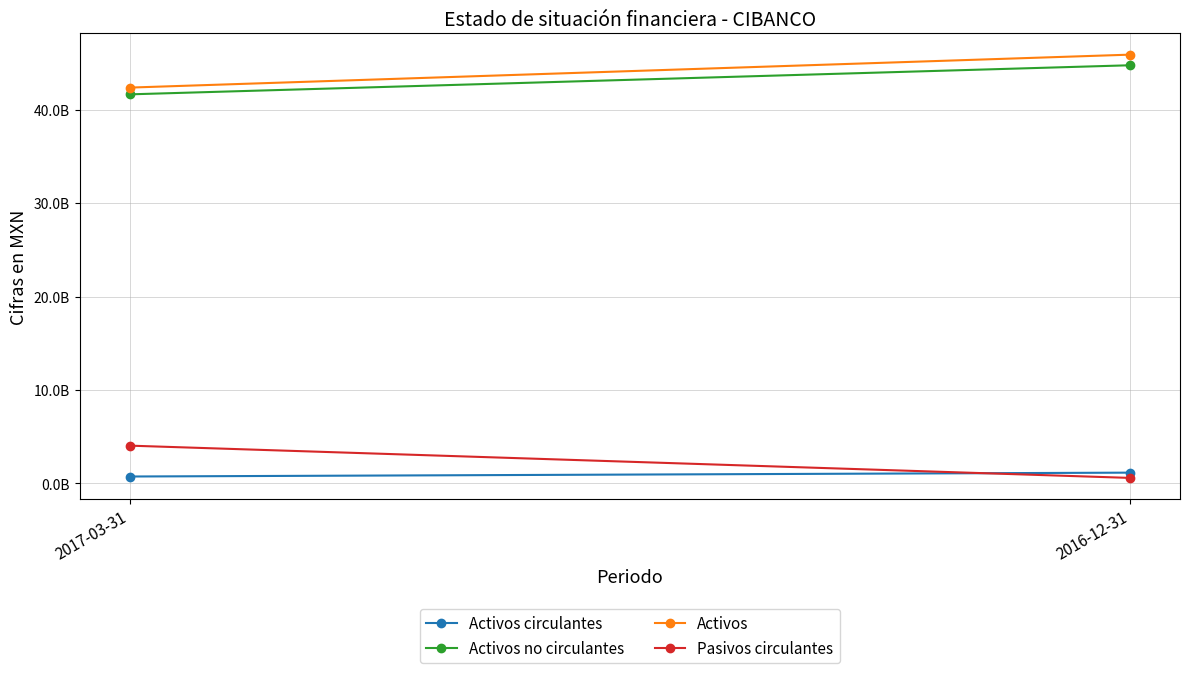

What value does the Activos no circulantes series have at 2016-12-31?

44766280000